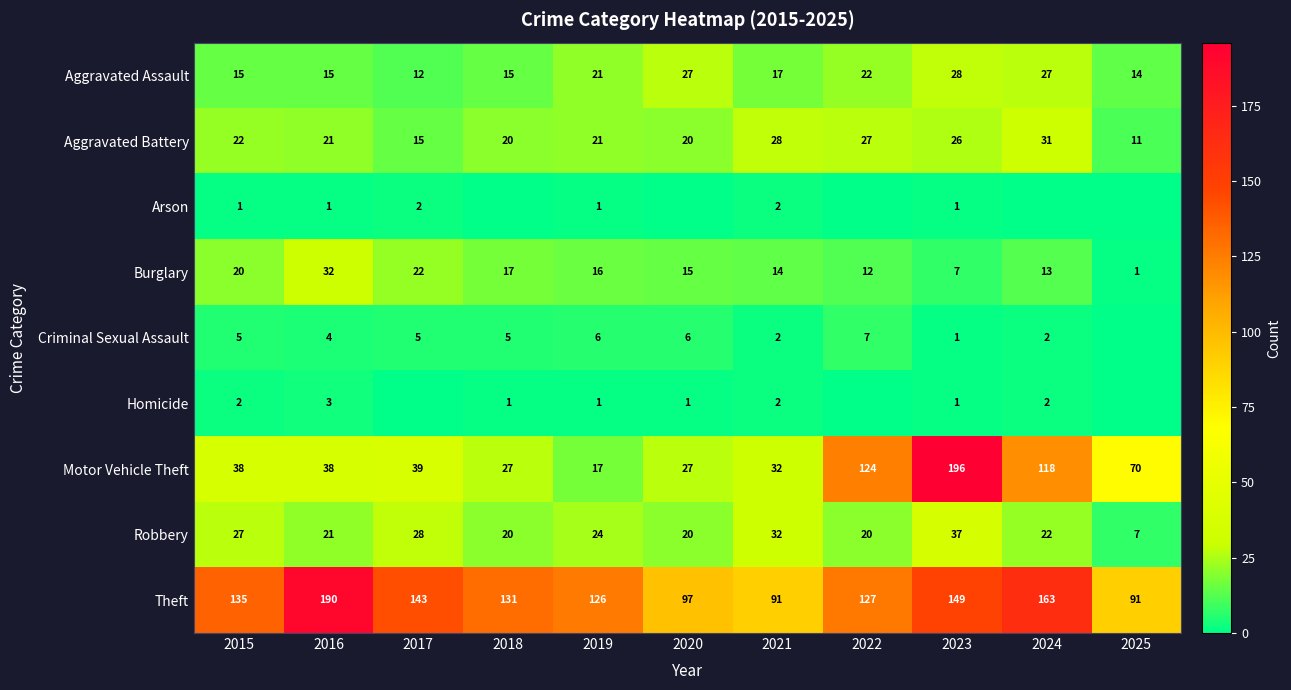

The value of Aggravated Battery at 2017 is 22. True or false?

False